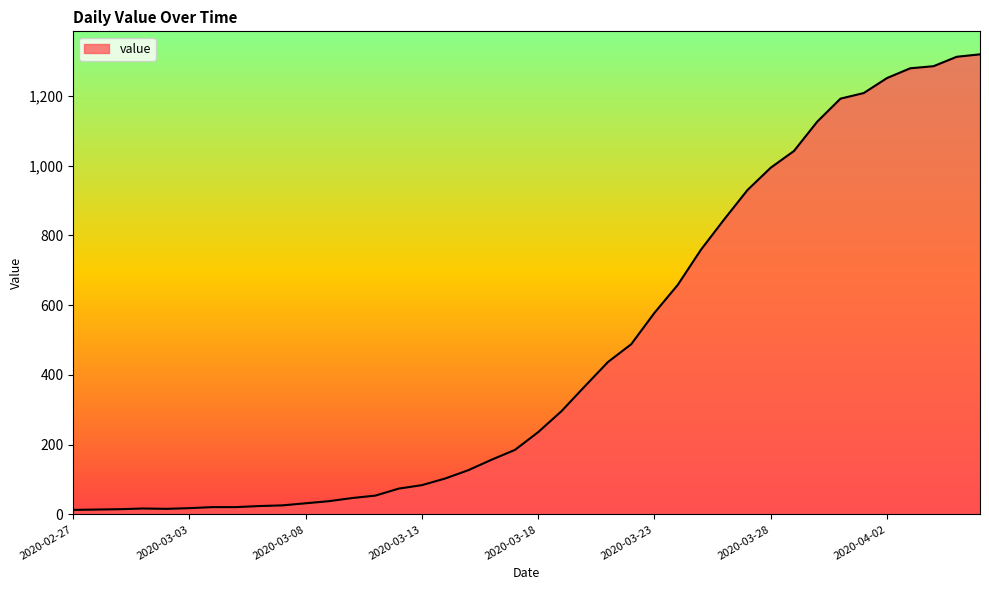

Count the number of categories in the chart.

40